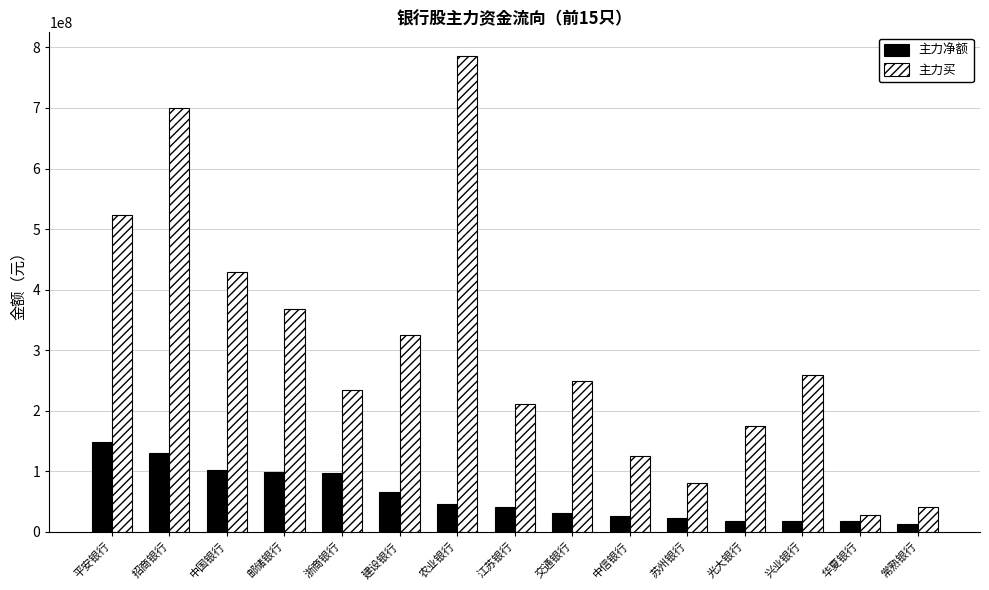

The value of 主力净额 at 中信银行 is 25340509. True or false?

True